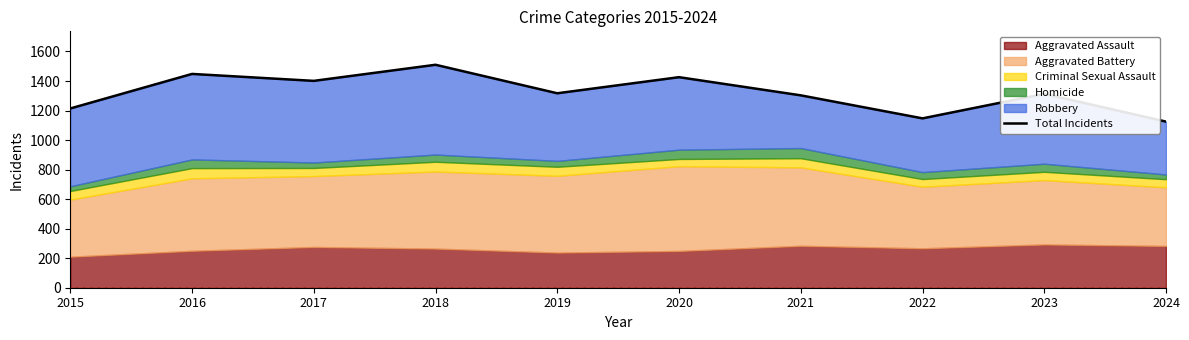

True or false: there are more than 0 points higher than both neighbors.

True